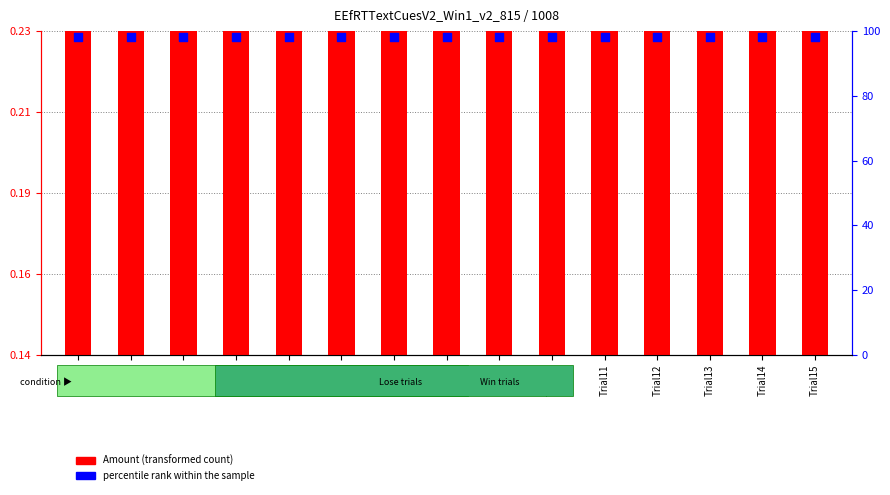

Is the value of percentile rank within the sample at Trial14 greater than the value of Amount (transformed count) at Trial12?

Yes